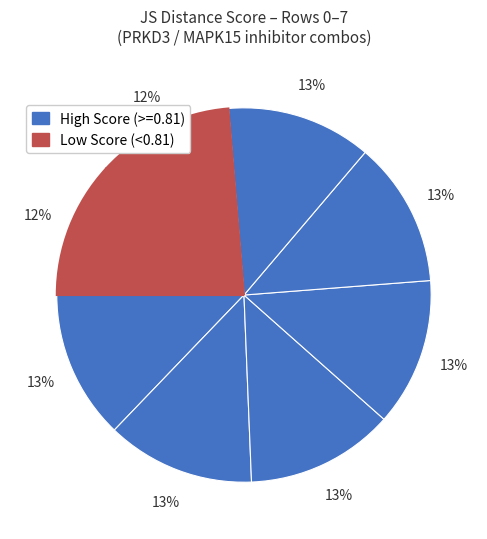

How many segments does this pie chart have?

8